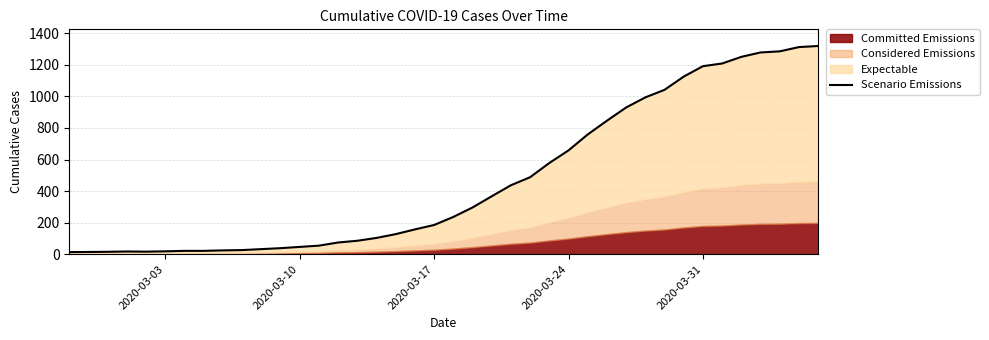

How many data points are above 236?

19